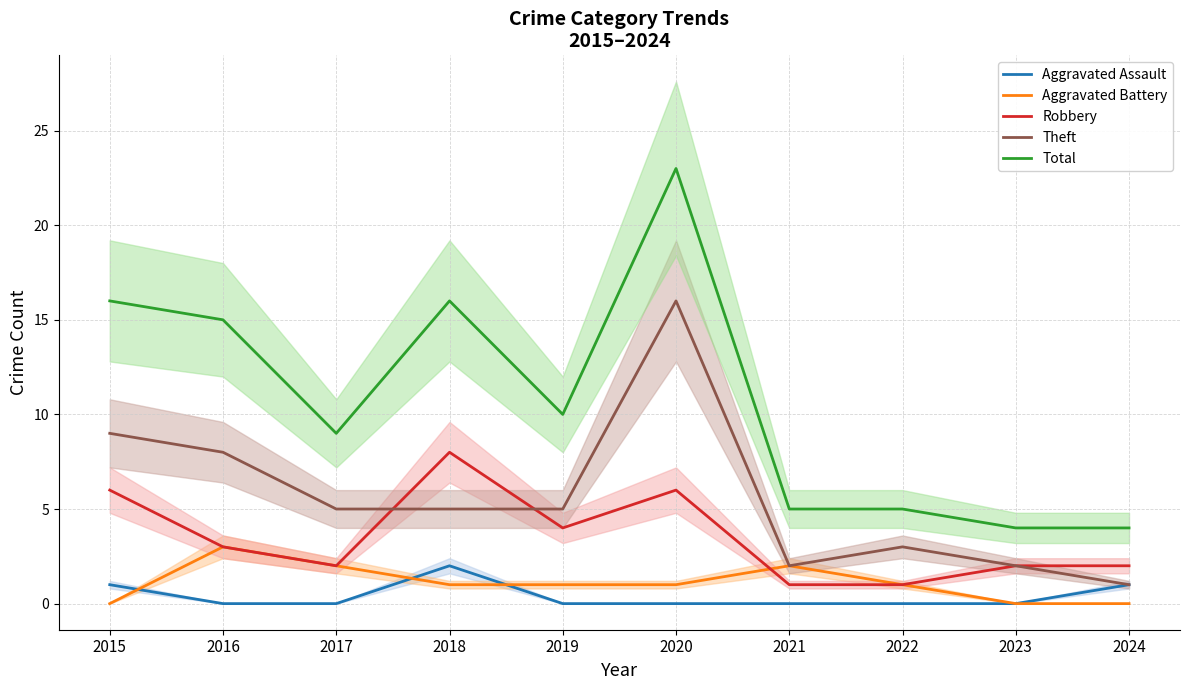

Reading left to right, list all the values displayed in this chart.

Aggravated Assault: 1	0	0	2	0	0	0	0	0	1
Aggravated Battery: 0	3	2	1	1	1	2	1	0	0
Robbery: 6	3	2	8	4	6	1	1	2	2
Theft: 9	8	5	5	5	16	2	3	2	1
Total: 16	15	9	16	10	23	5	5	4	4